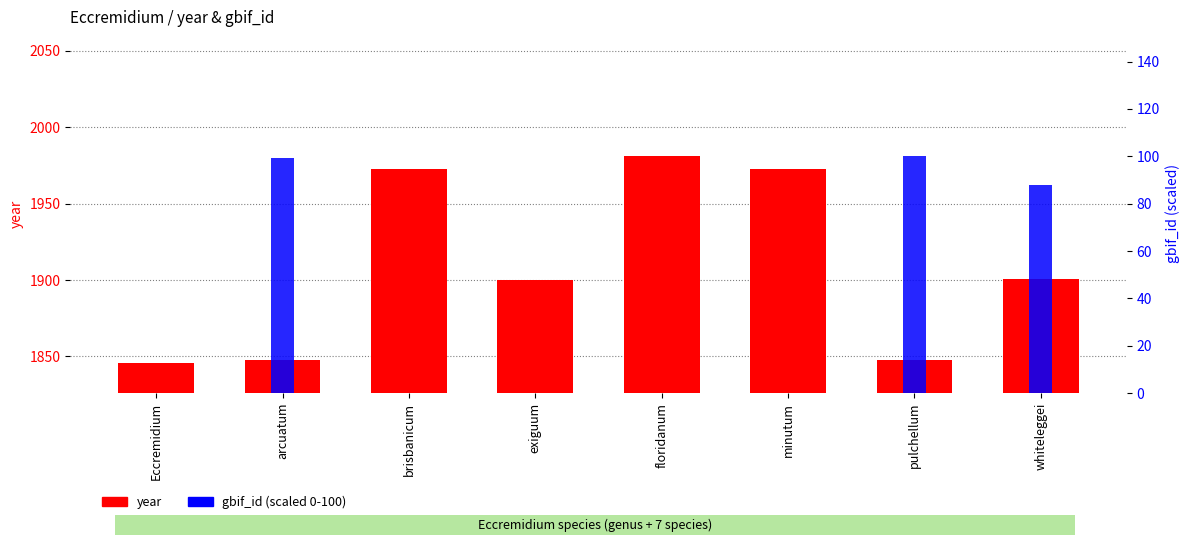

List the series in order of their overall mean, lowest first.

gbif_id (scaled 0-100), year